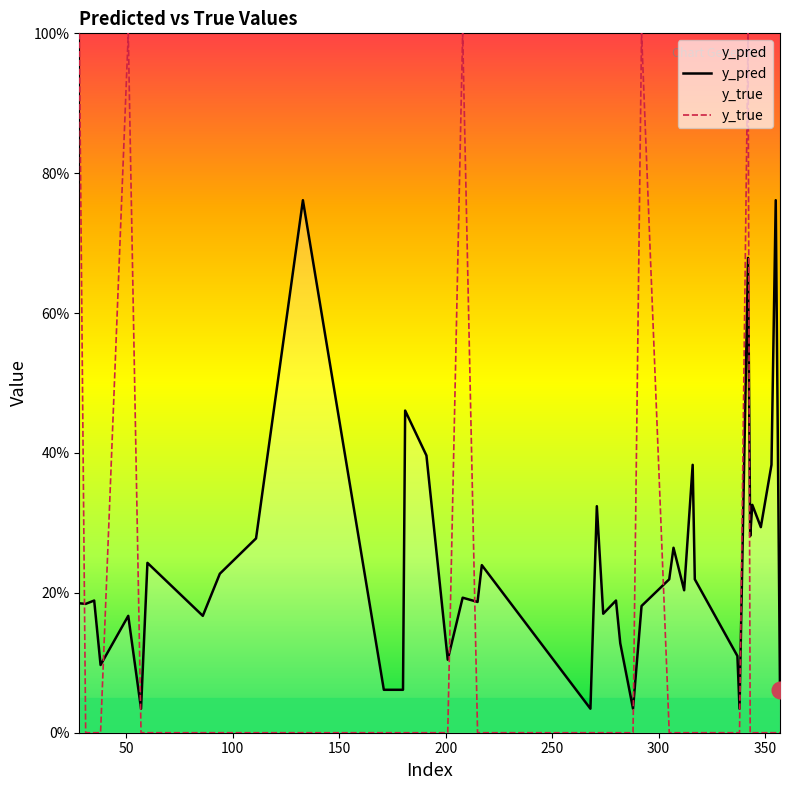

Does the chart display data point markers on the line(s)?

No